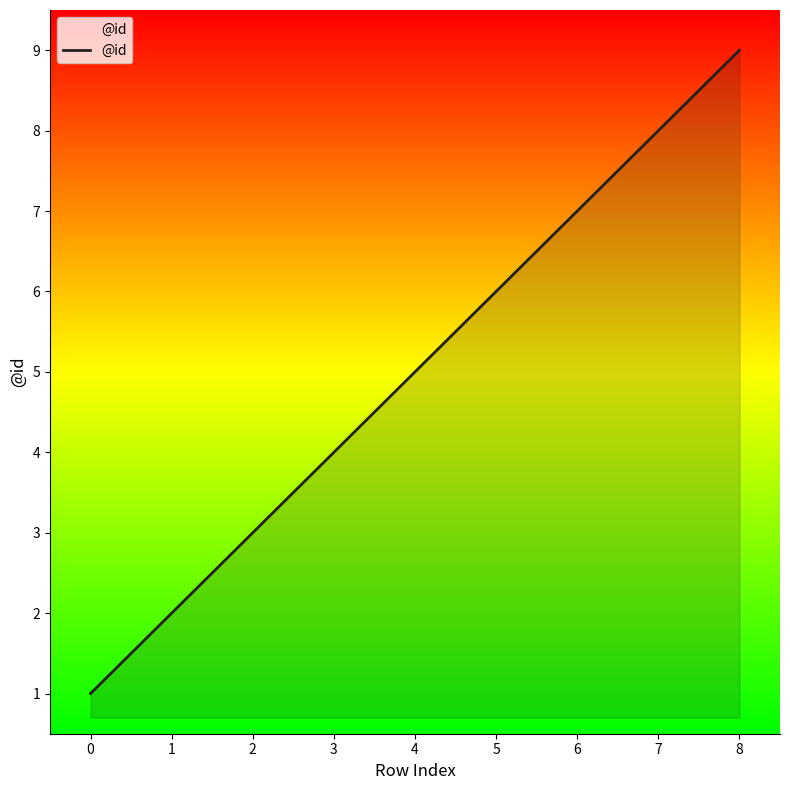

Between 6 and 0, which is larger?

6